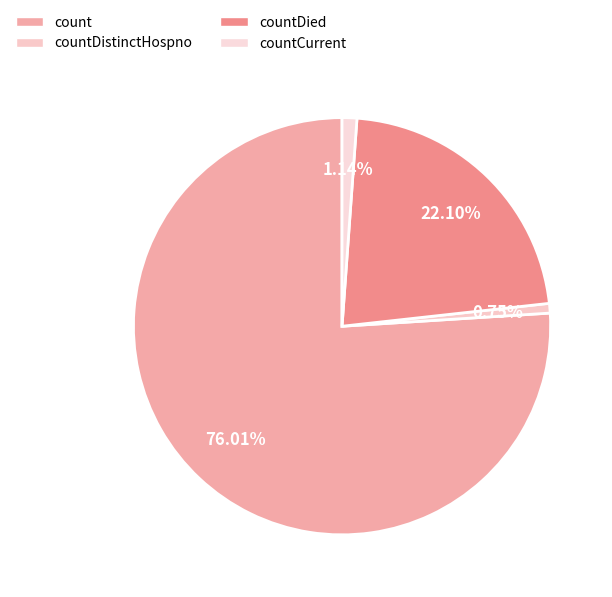

How many slices are in this pie chart?

4